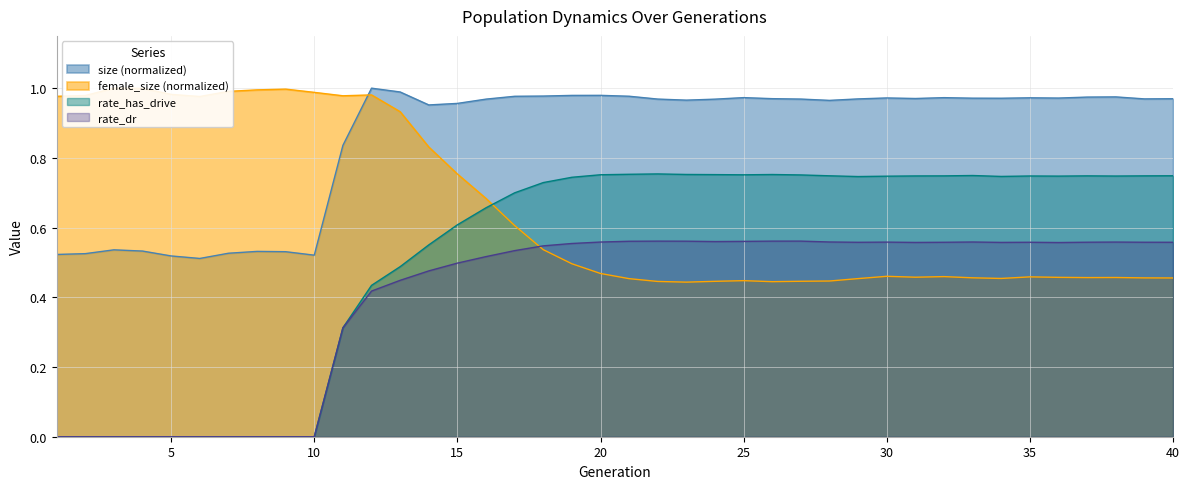

What is the average value of the rate_dr series?

0.4